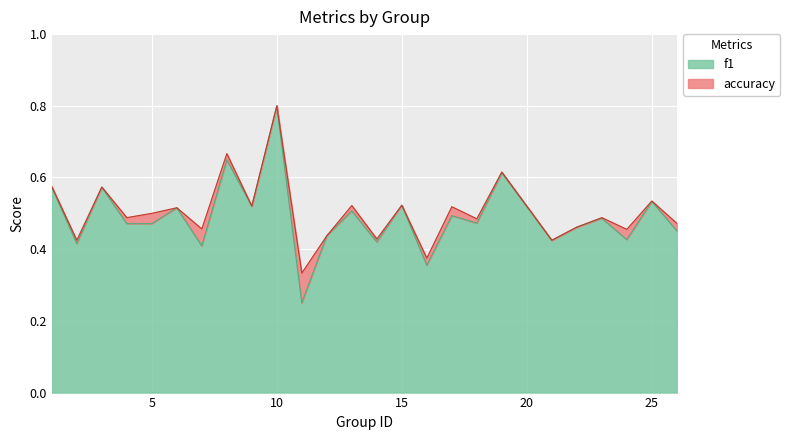

What is the sum of all accuracy values?

12.6